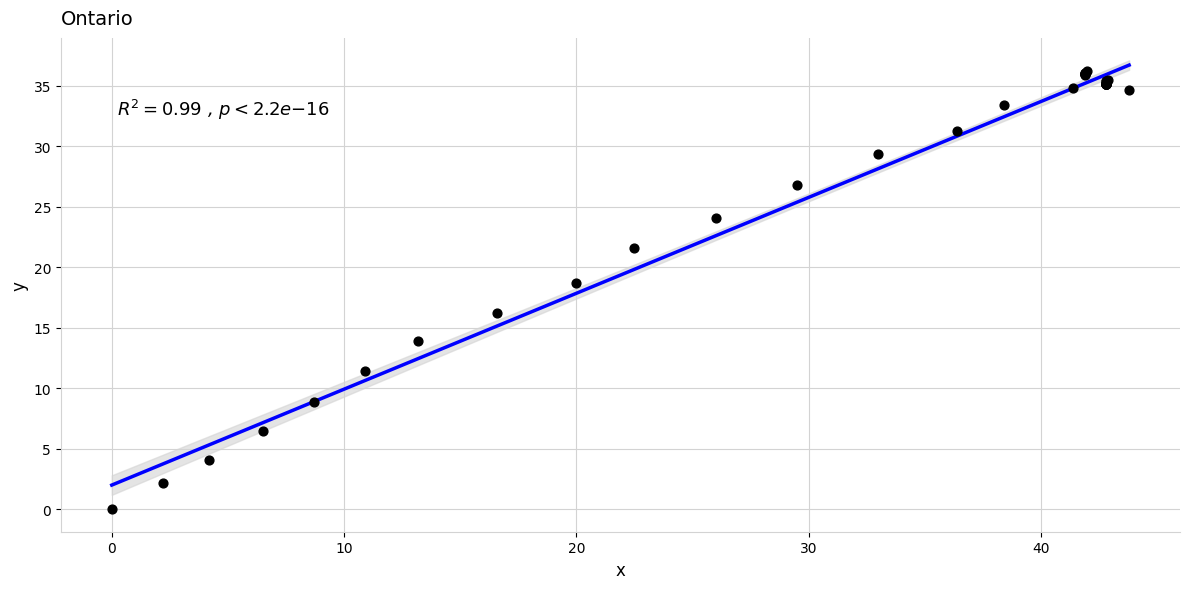

What Y value in the scatter plot is closest to 18?

18.7